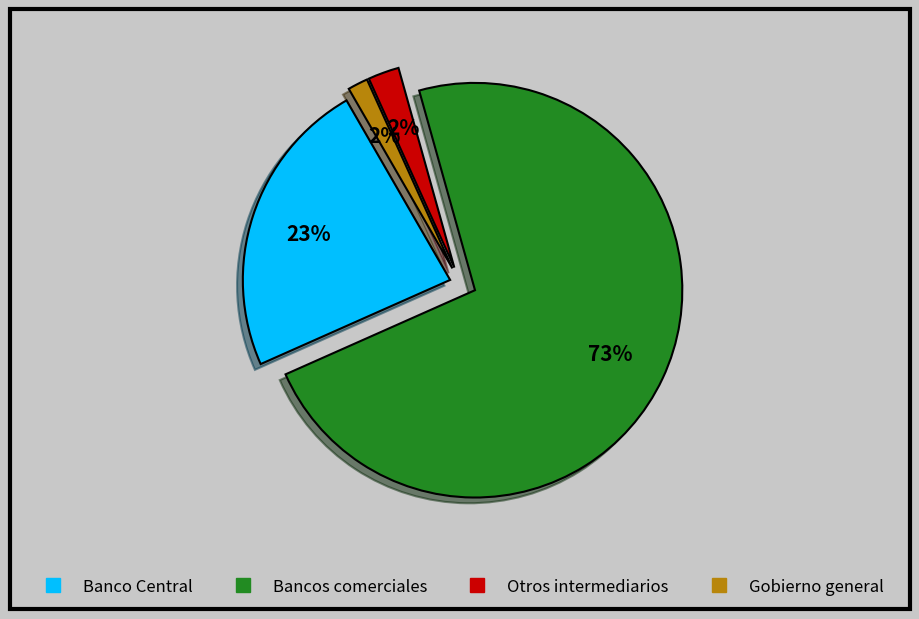

To the nearest percent, what is the average slice percentage?

25%